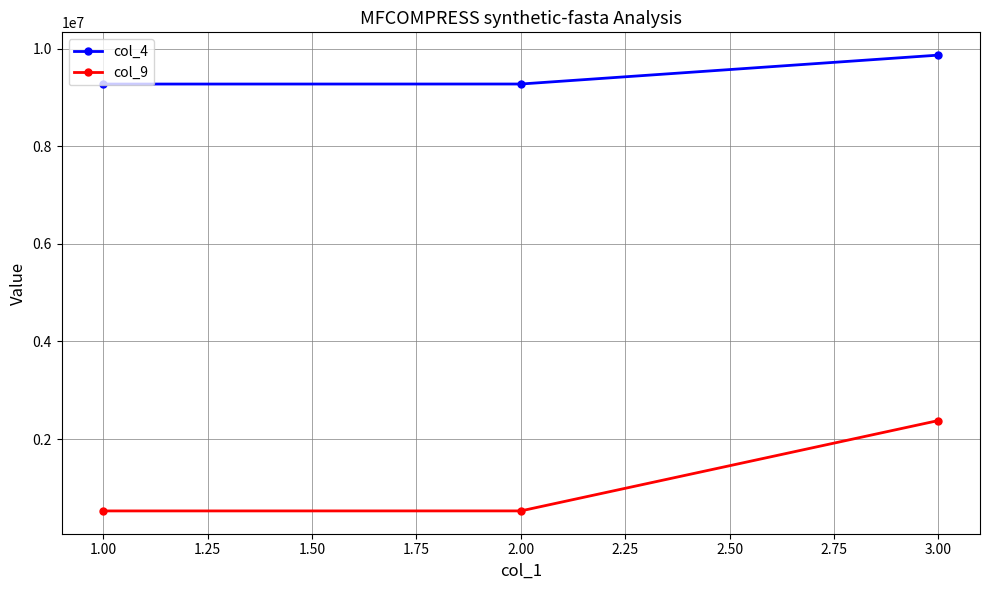

Rank the series by their maximum value, from highest to lowest.

col_4, col_9